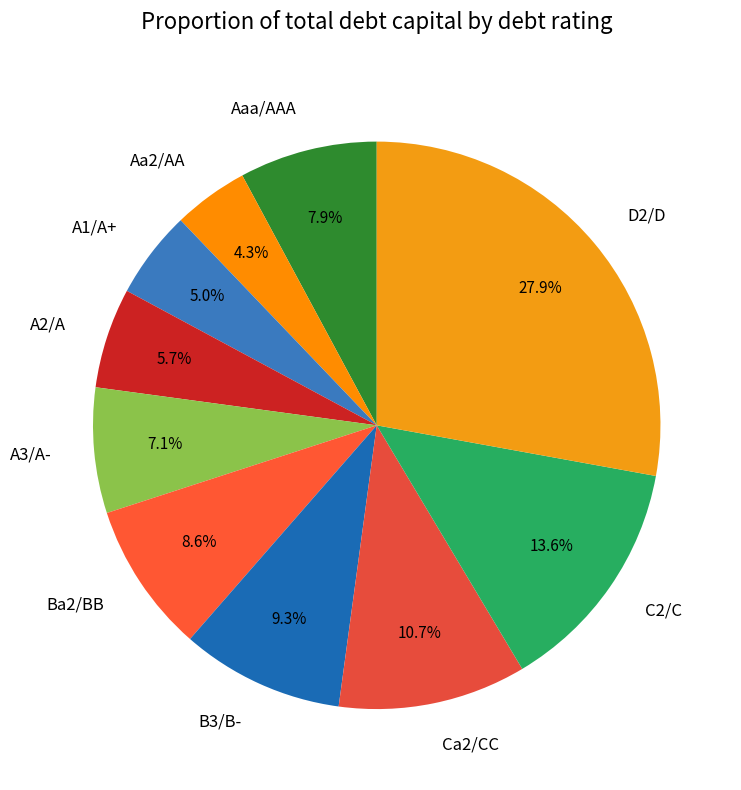

How many segments does this pie chart have?

10